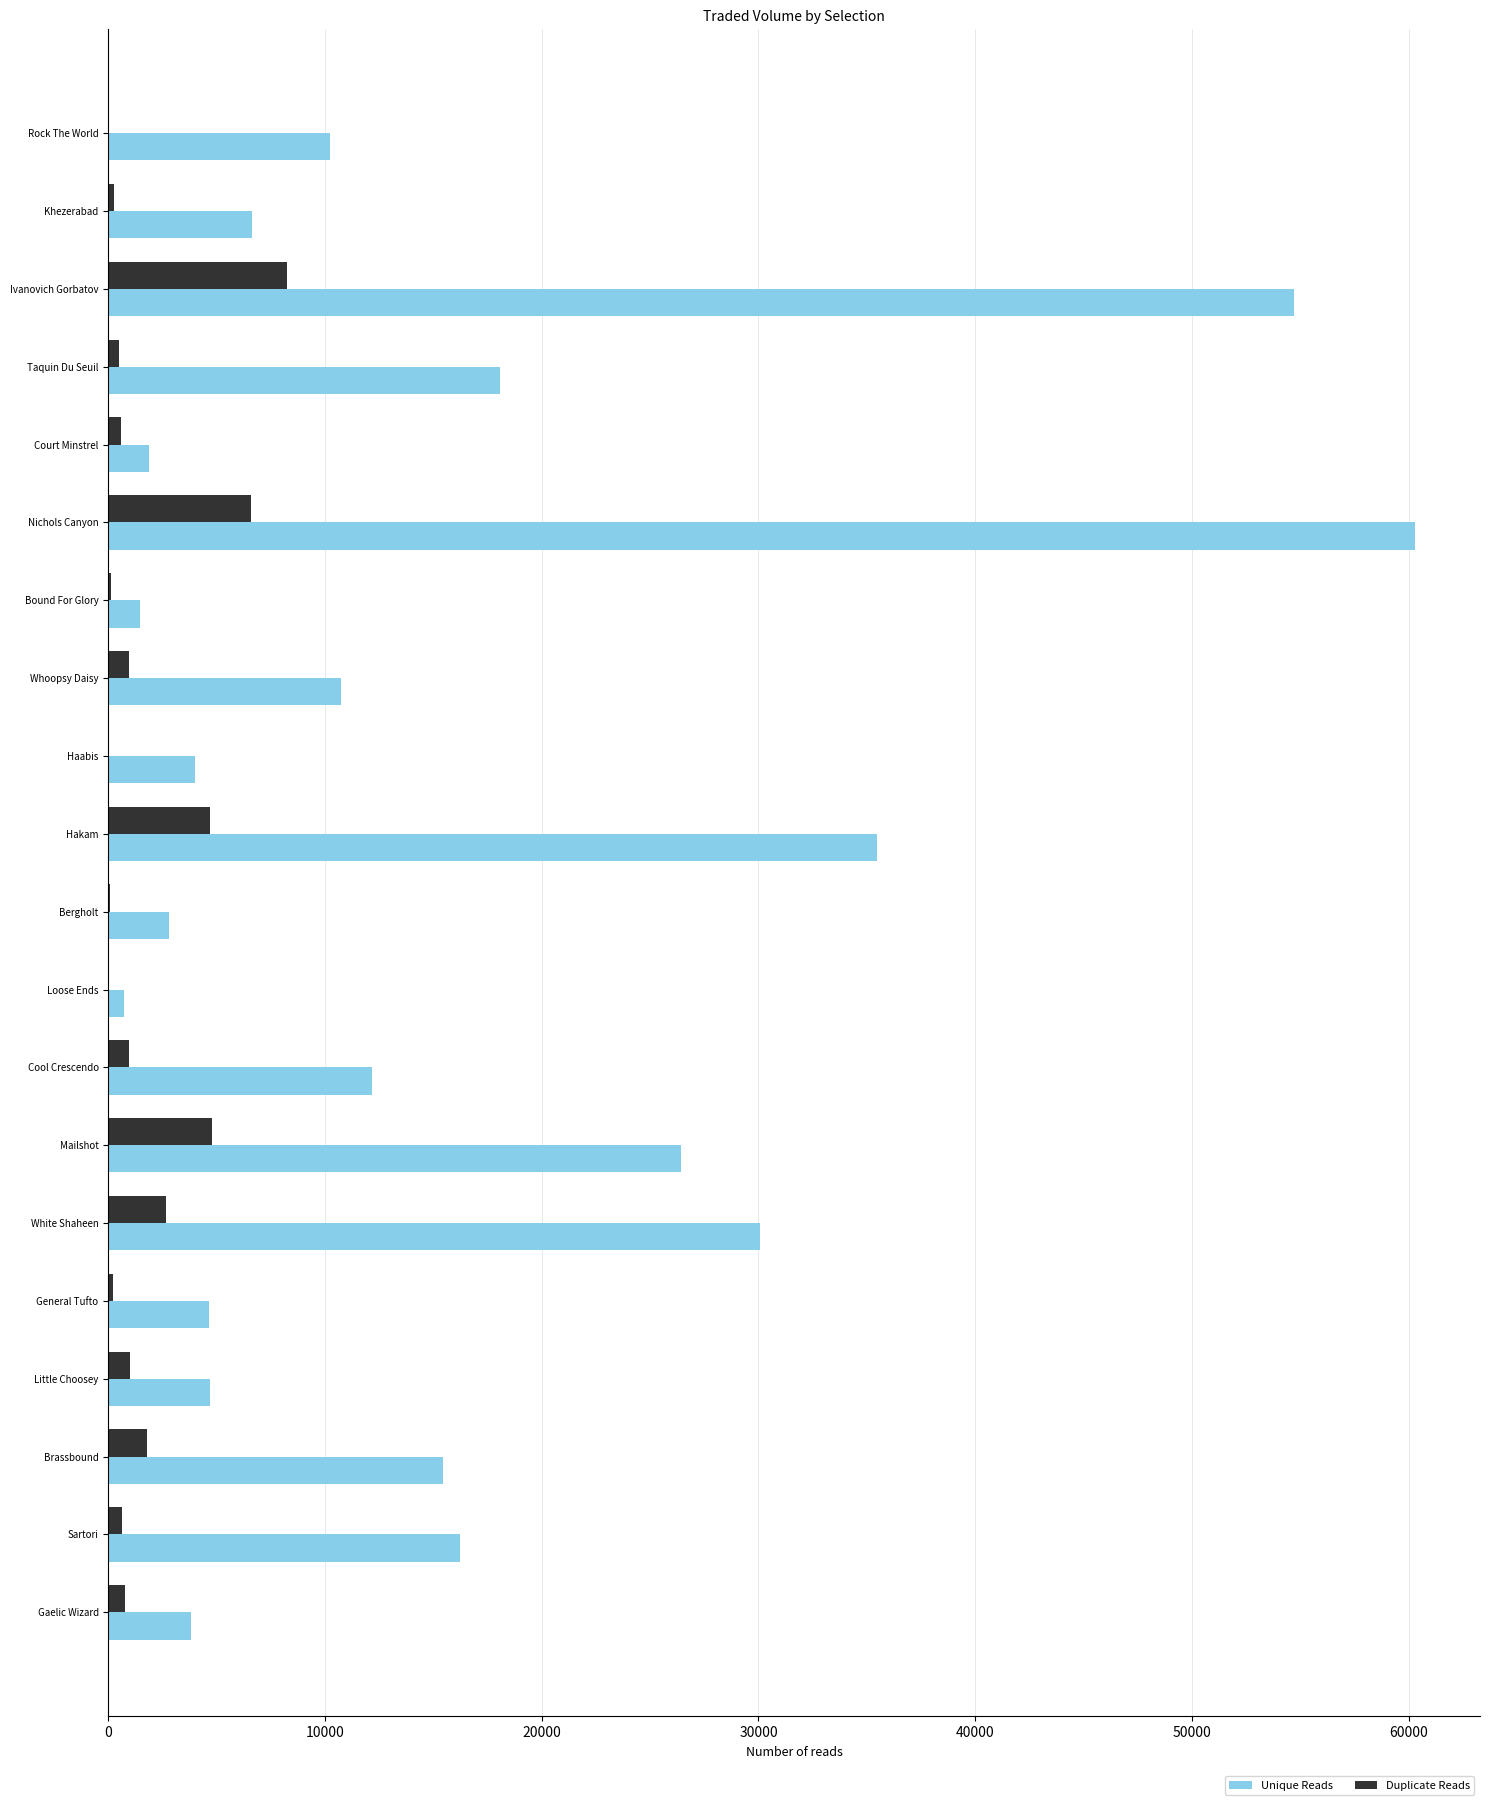

How many data points does each series have?

20